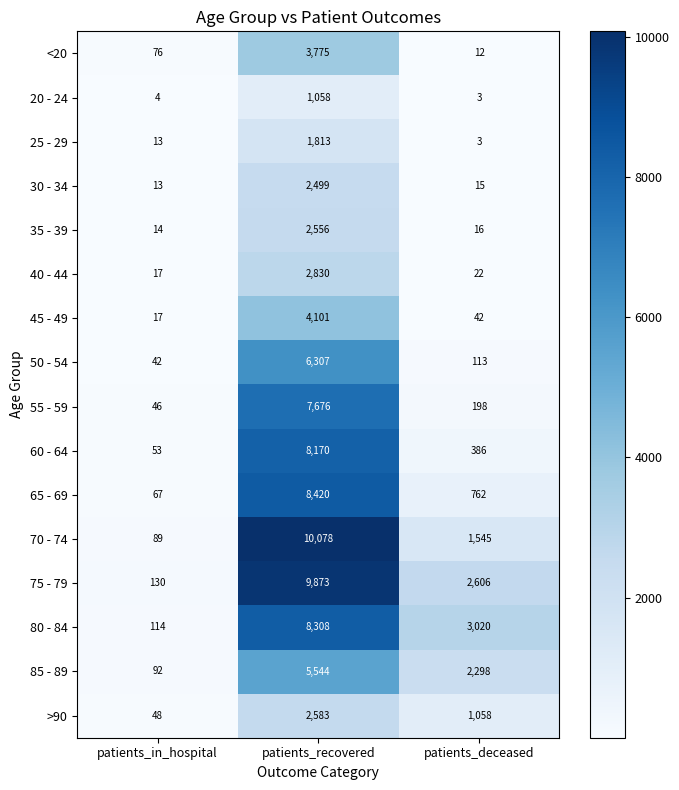

What is the difference between the 45 - 49 values at patients_recovered and patients_in_hospital?

4084